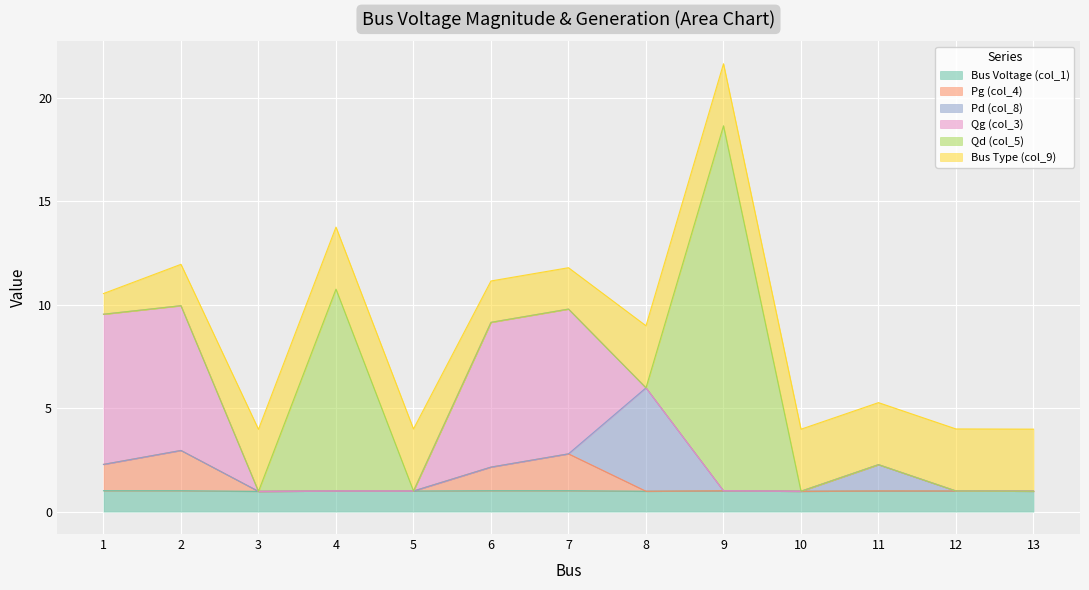

The value of col_1 at 13 is 0.7. True or false?

False